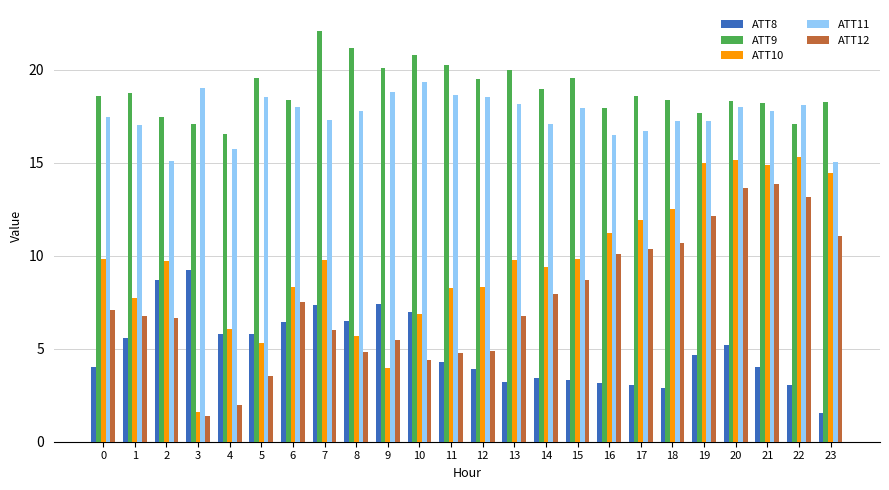

What is the spread (max minus min) of values at 6?

12.0